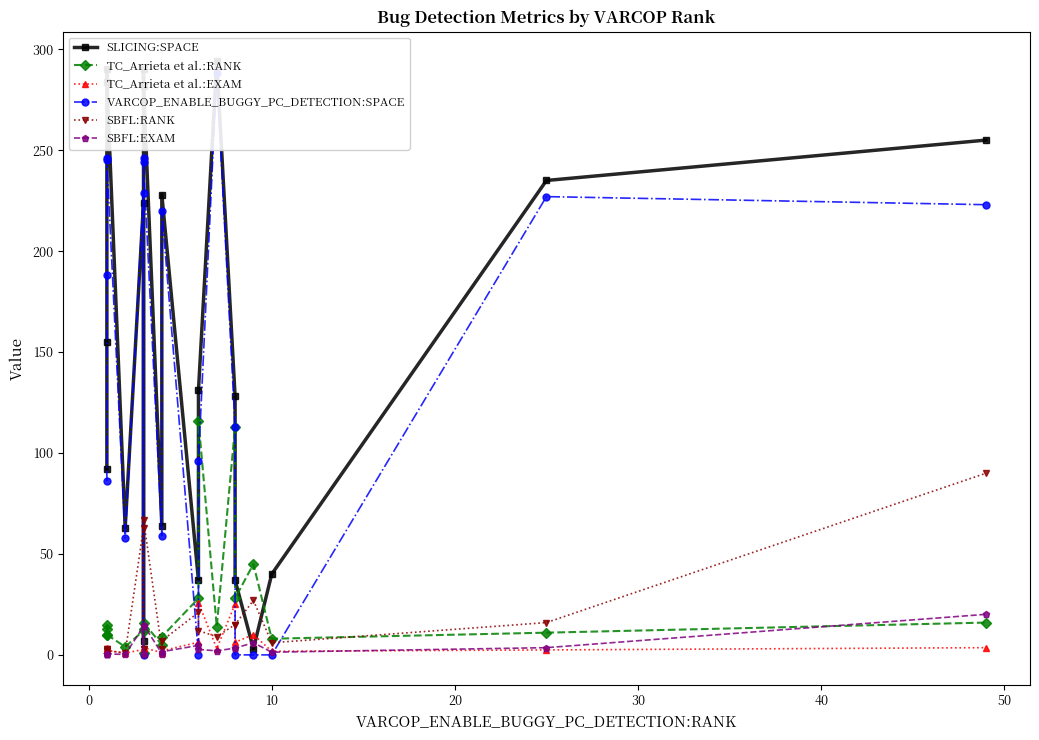

The value of SBFL:RANK at 10 is 6.0. True or false?

True